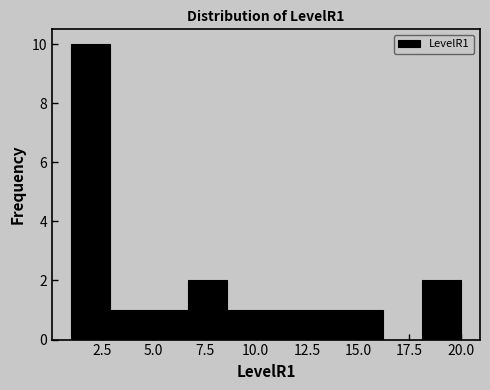

Read against the x-axis, roughly where is the centre of the tallest bar?

2.0